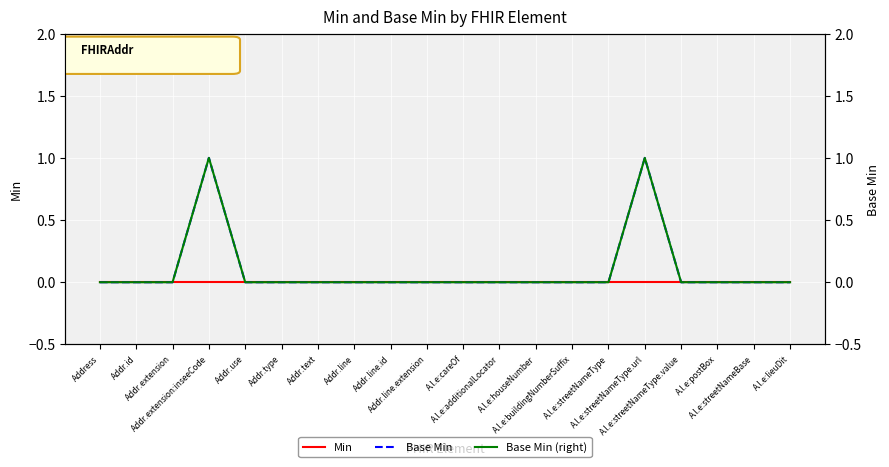

How many lines are shown in the chart?

3